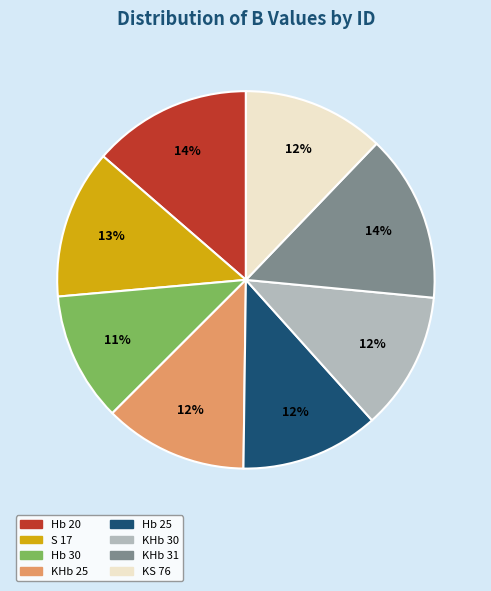

Is the sum of Hb 30 and Hb 25 greater than half?

No